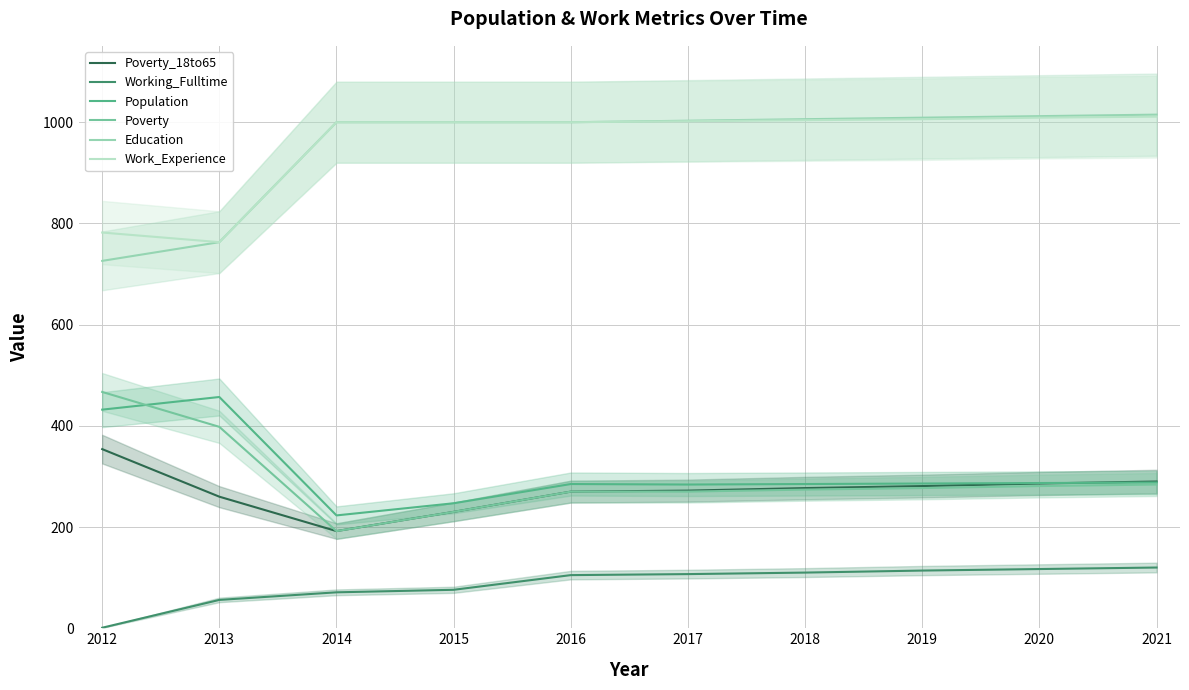

True or false: Education and Poverty_18to65 cross at least once.

False